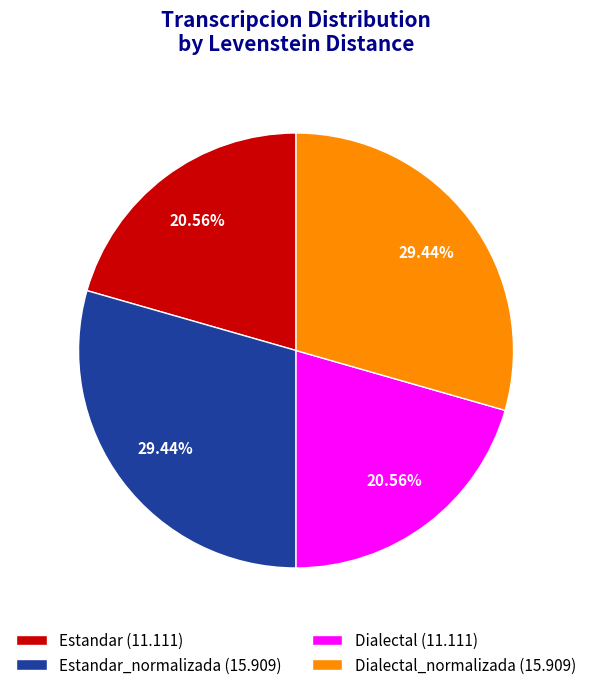

Which has a higher value, Estandar (11.111) or Dialectal_normalizada (15.909)?

Dialectal_normalizada (15.909)